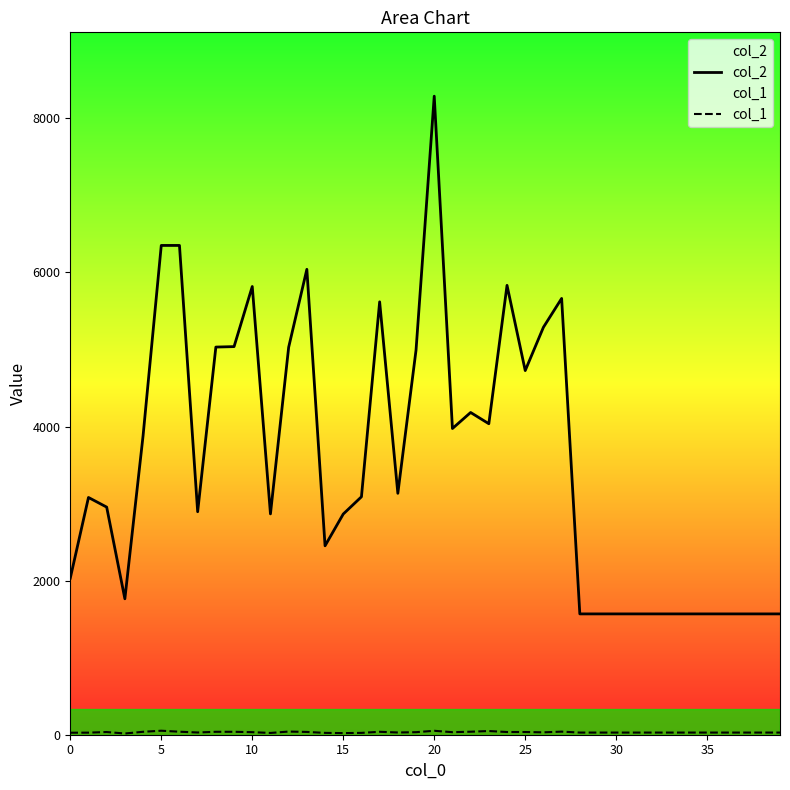

What is the label of the 12th point from the left?

11